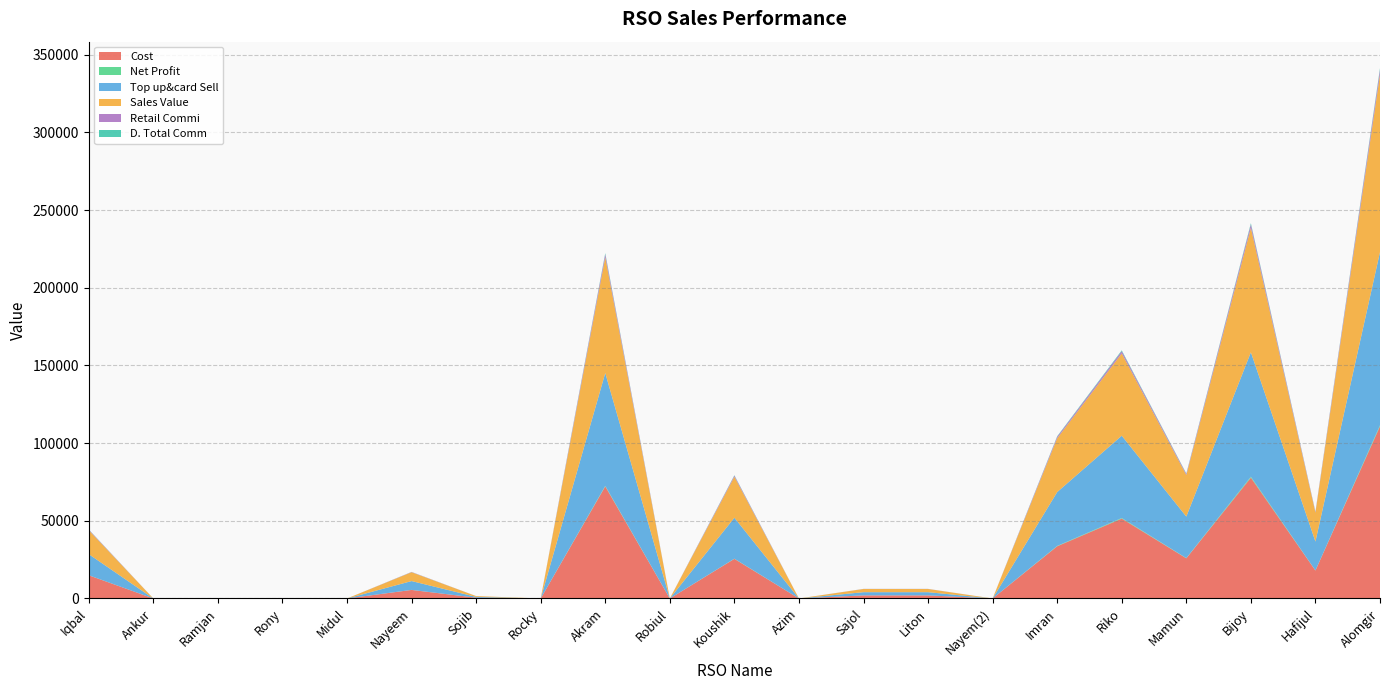

Reading left to right, extract all data points from this chart.

Cost: 14919.8	0.0	0.0	0.0	0.0	5497.7	499.9	0.0	72117.6	0.0	25500.2	0.0	1987.5	1989.5	0.0	33599.1	51400.1	25860.0	77747.2	17980.3	110780.1
Net Profit: 31.9	0.0	0.0	0.0	0.0	24.0	4.9	0.0	352.0	0.0	117.4	0.0	7.5	9.5	0.0	229.2	382.3	120.9	610.9	62.8	688.1
Top up&card Sell: 13570.0	0.0	0.0	0.0	0.0	5684.0	514.0	0.0	72633.0	0.0	26358.0	0.0	2056.0	2056.0	0.0	34652.0	52978.0	26728.0	80100.0	18606.0	111487.0
Sales Value: 15390.0	0.0	0.0	0.0	0.0	5684.0	514.0	0.0	74453.0	0.0	26358.0	0.0	2056.0	2056.0	0.0	34652.0	52978.0	26728.0	80100.0	18606.0	114217.0
Retail Commi: 373.2	0.0	0.0	0.0	0.0	156.3	14.1	0.0	1997.4	0.0	724.8	0.0	56.5	56.5	0.0	952.9	1456.9	735.0	2202.8	511.7	3065.9
D. Total Comm: 128.9	0.0	0.0	0.0	0.0	54.0	4.9	0.0	690.0	0.0	250.4	0.0	19.5	19.5	0.0	329.2	503.3	253.9	760.9	176.8	1059.1